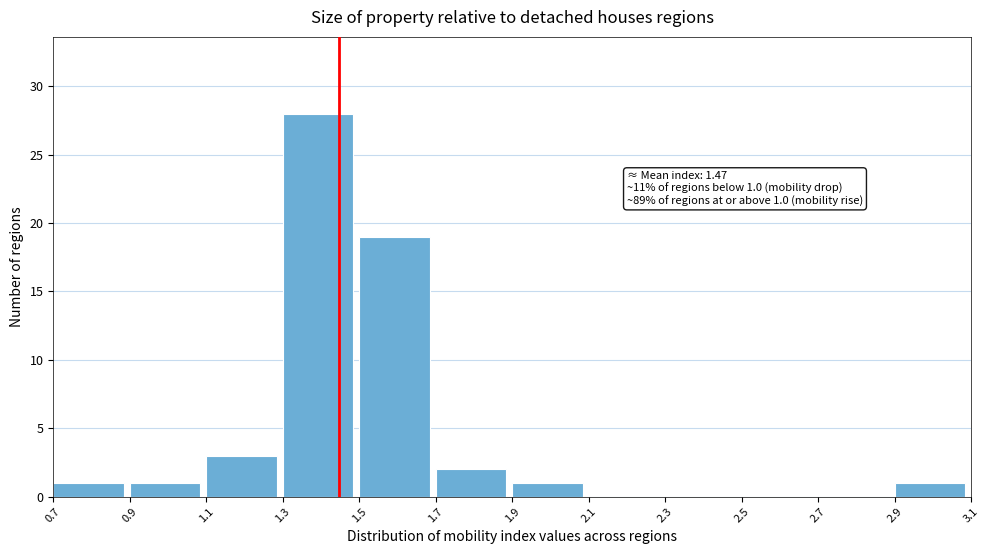

Over which range of the x-axis is the bar tallest?

1.3 to 1.5